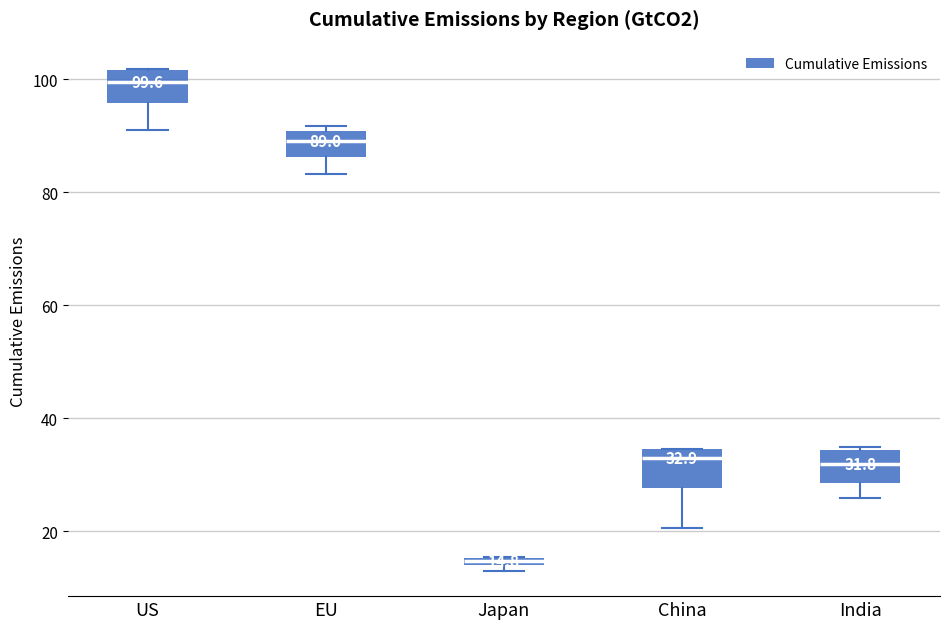

Which box has the lowest median line?

Japan